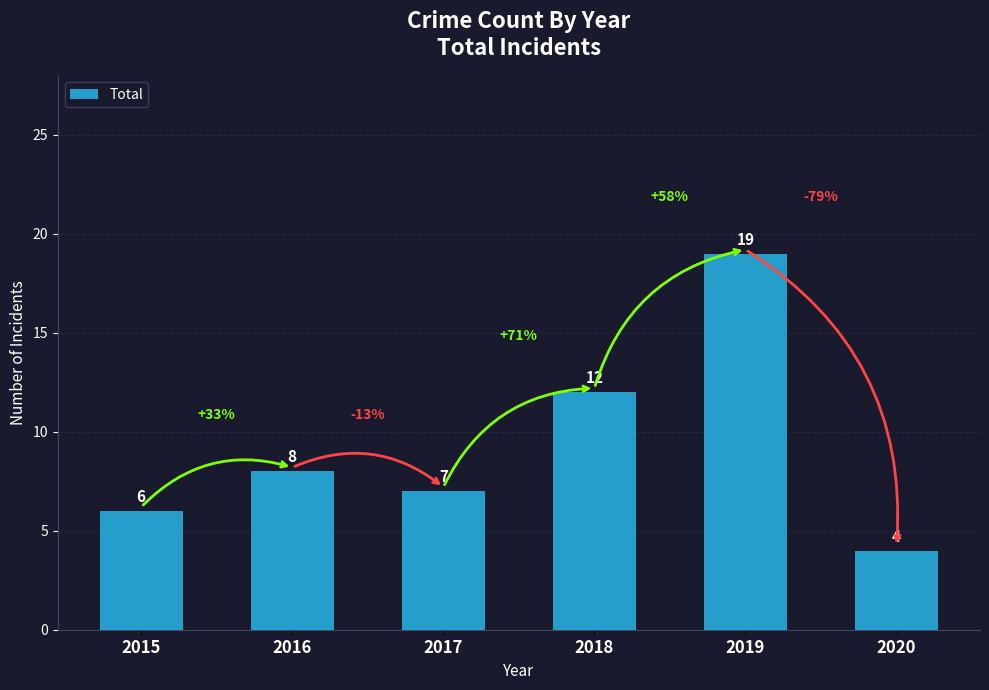

How many data points does each series have?

6